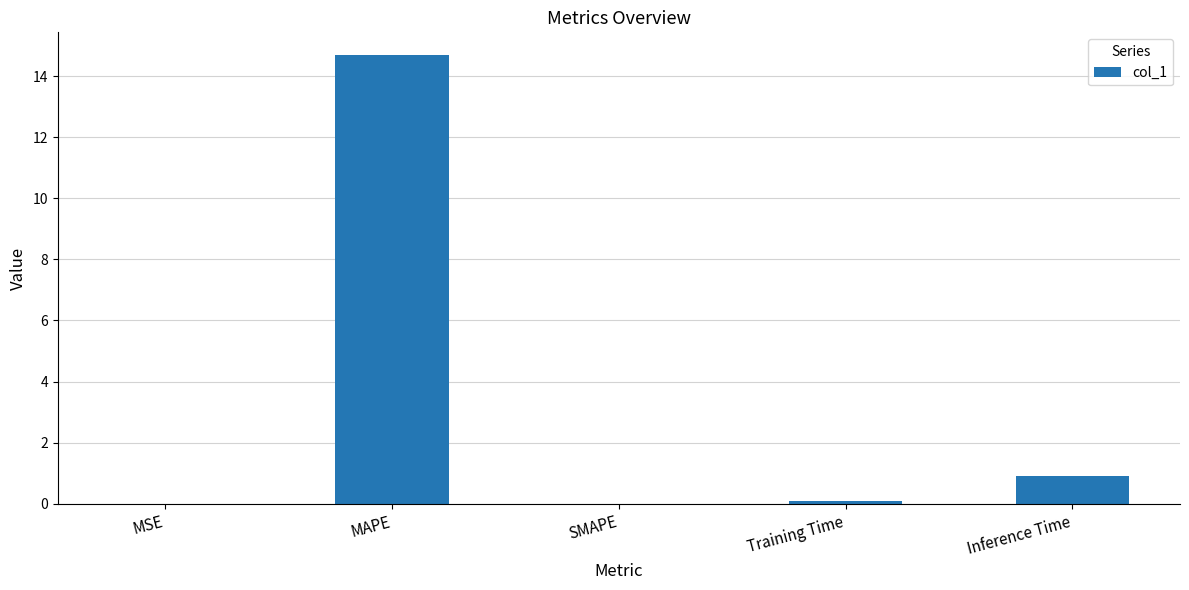

True or false: the data shows 0.0 at MSE.

True